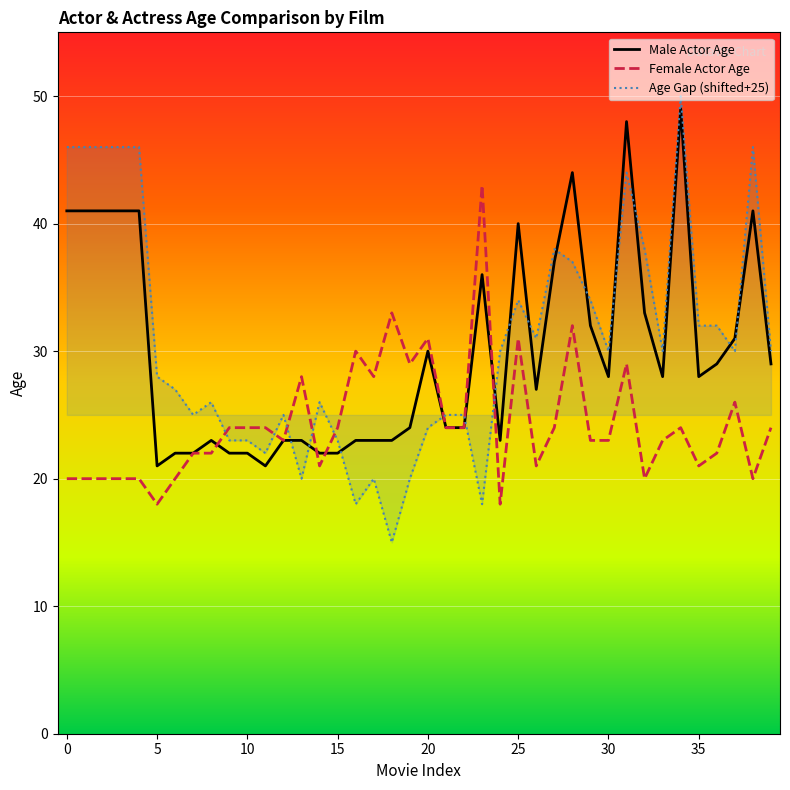

What is the minimum value for Male Actor Age?

21